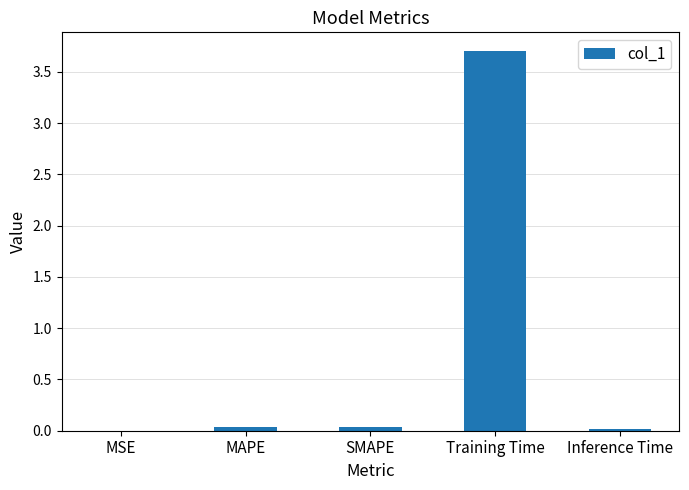

The chart shows a value of 3.7 at Training Time. True or false?

True